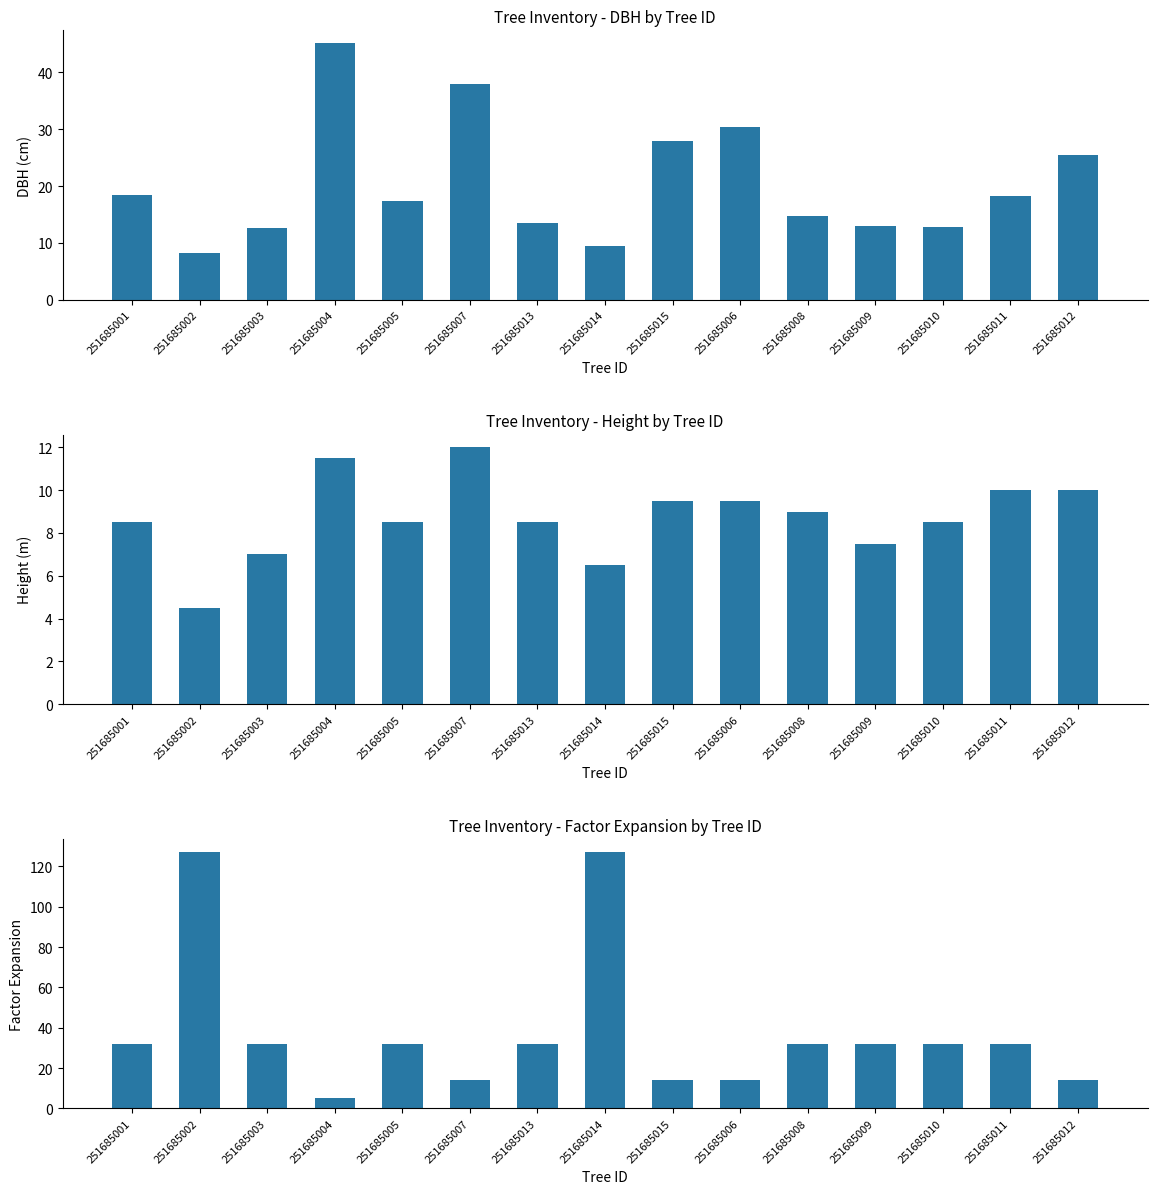

At which label does DBH (cm) reach its peak?

251685004